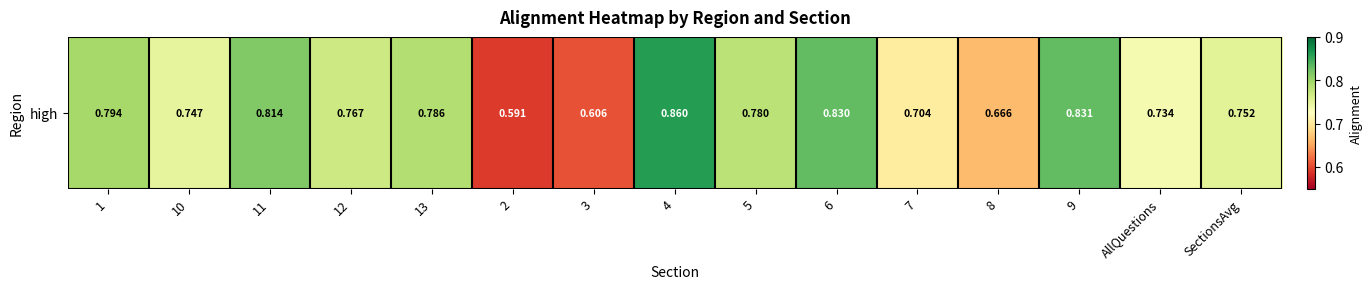

Where is the data nearest to the value 0?

2